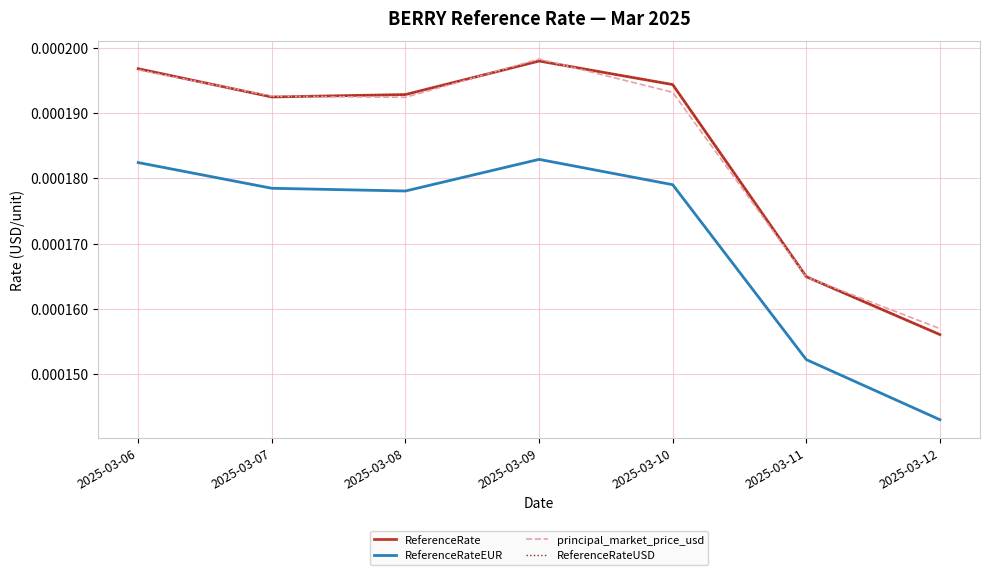

At which label is ReferenceRate closest to 0?

2025-03-12